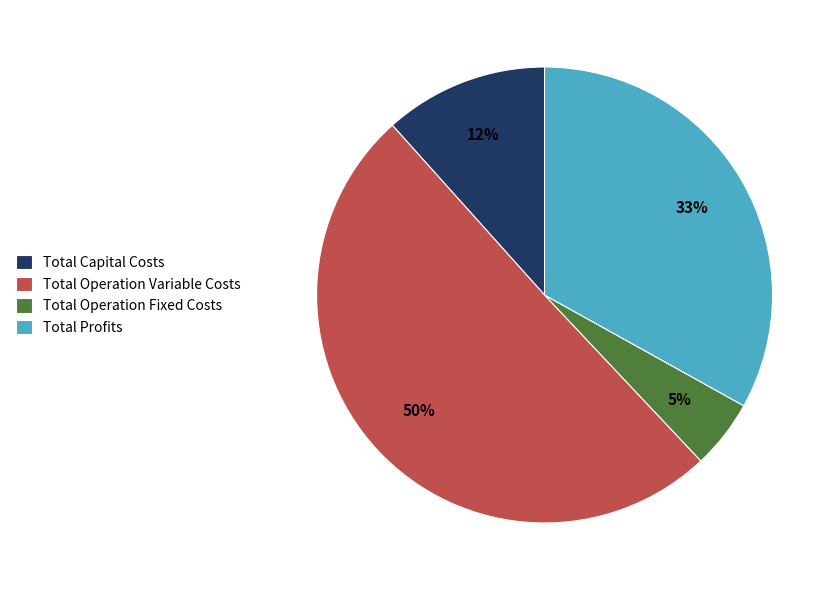

What is the smallest slice in the pie chart?

Total Operation Fixed Costs